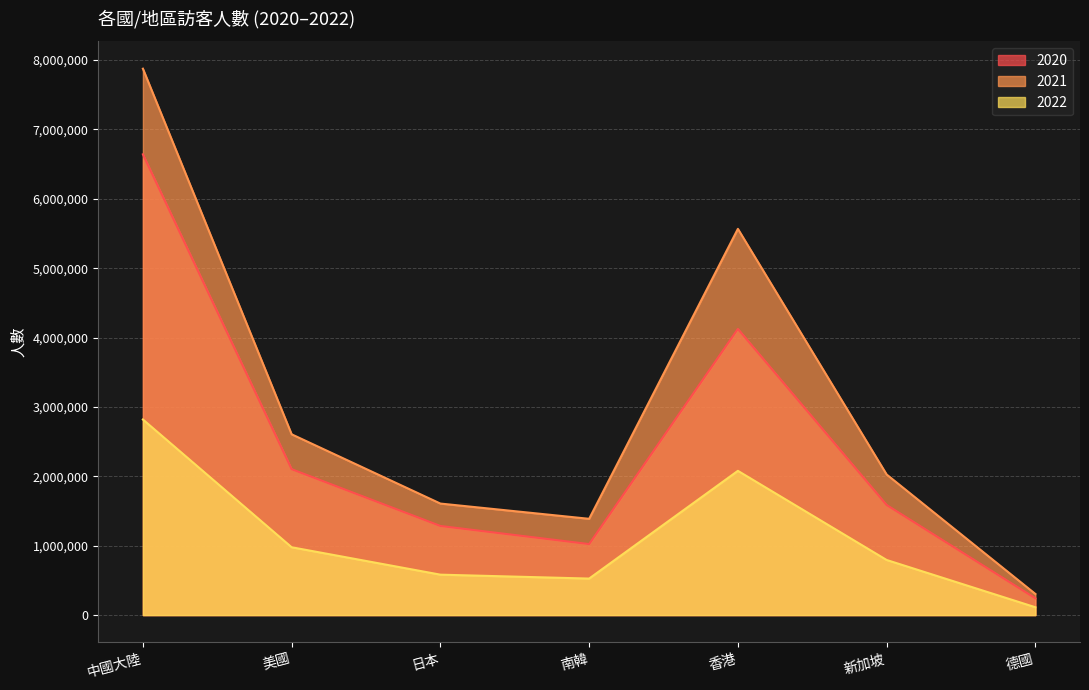

Read the 2022 value at 南韓, to the nearest 50.

526050